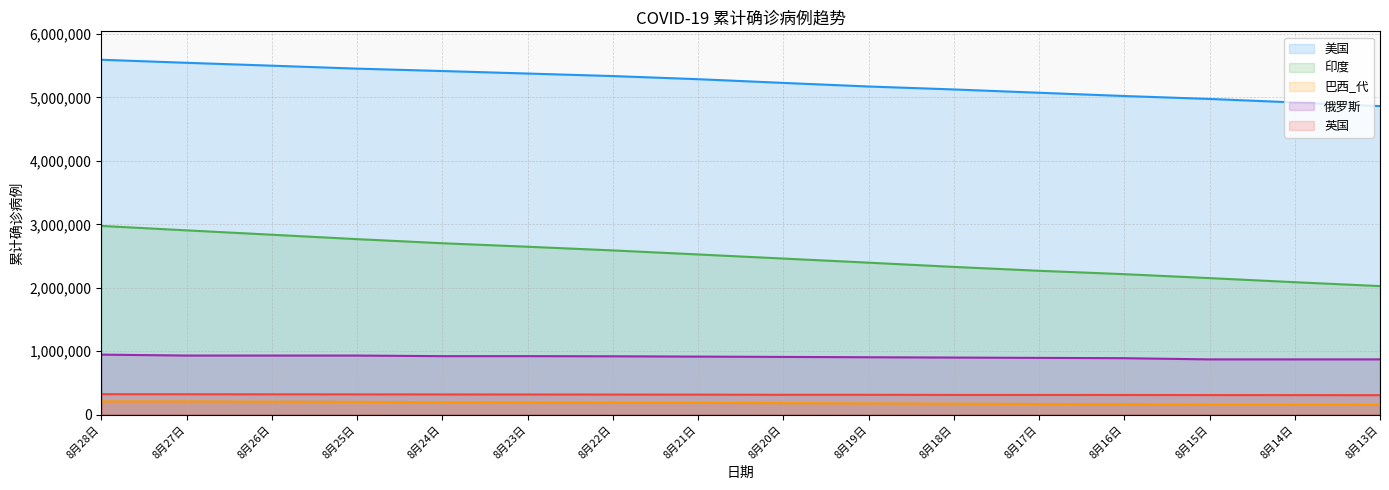

Which category has the highest value across all series?

8月28日